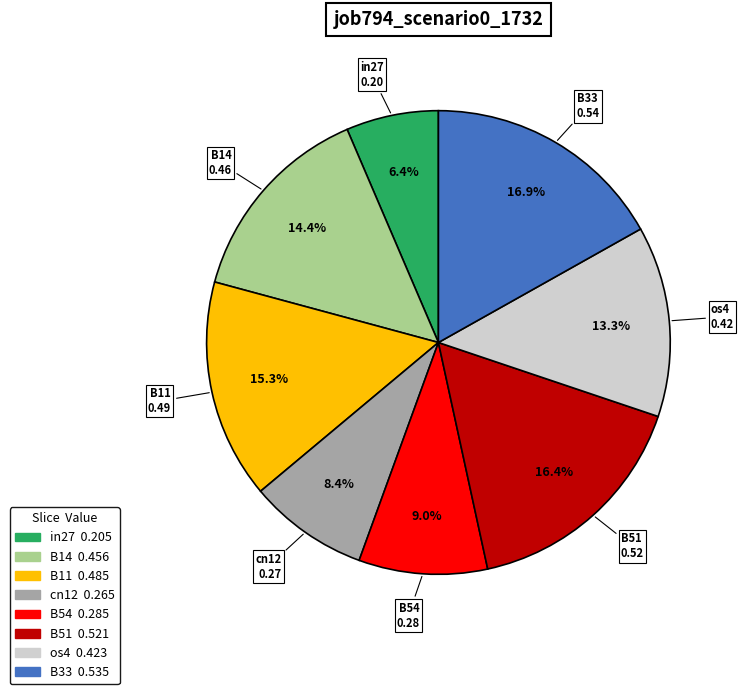

What percentage do B51 and os4 together represent?

29.7%